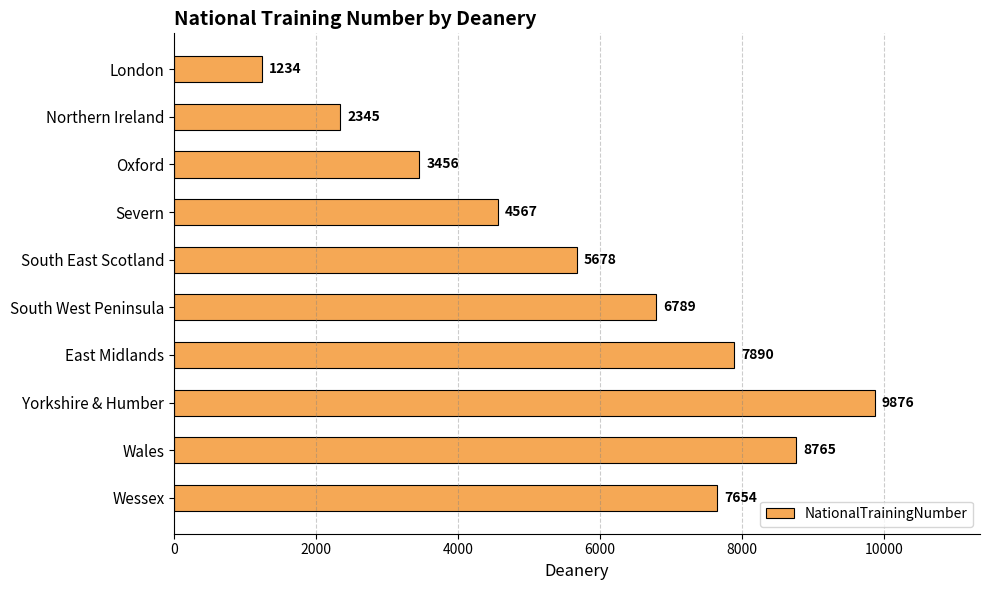

List the labels in order of value, smallest first.

London, Northern Ireland, Oxford, Severn, South East Scotland, South West Peninsula, Wessex, East Midlands, Wales, Yorkshire & Humber